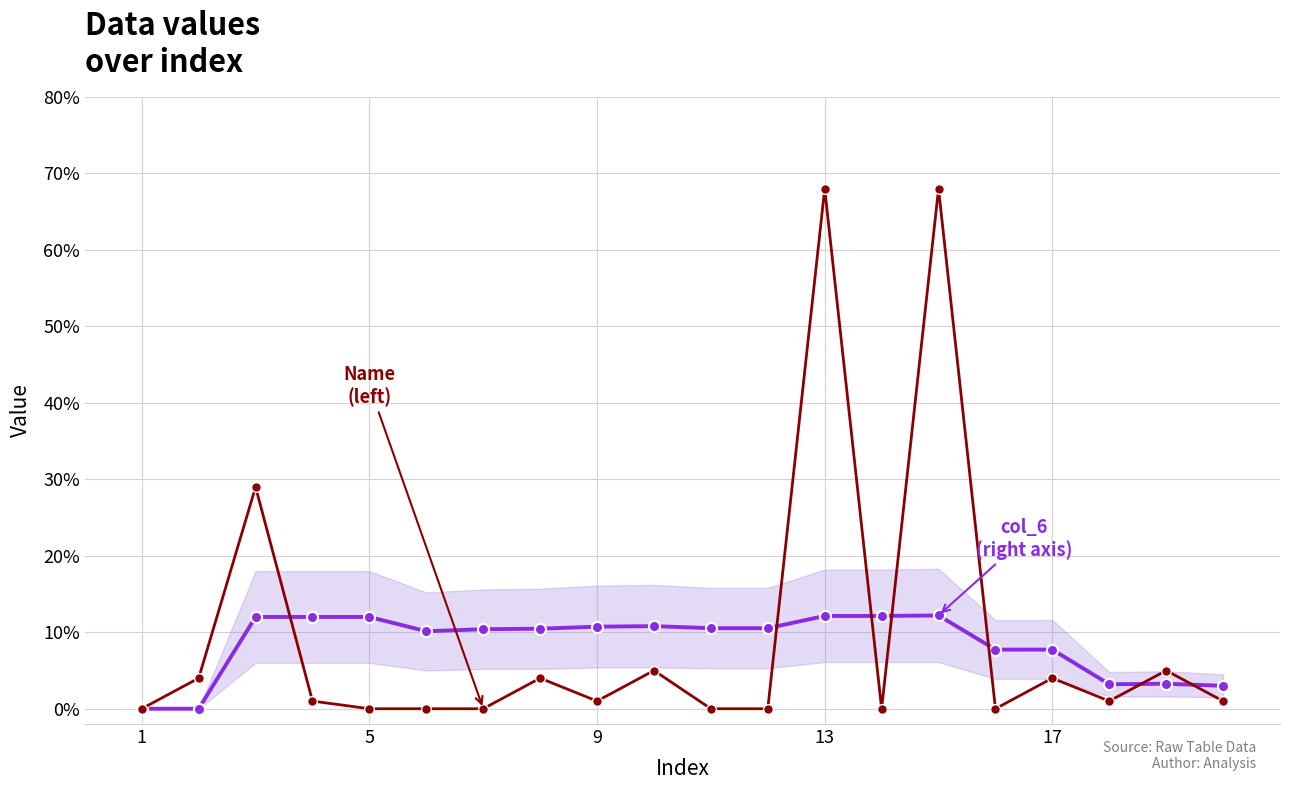

What is the maximum value shown in the chart?

68.0